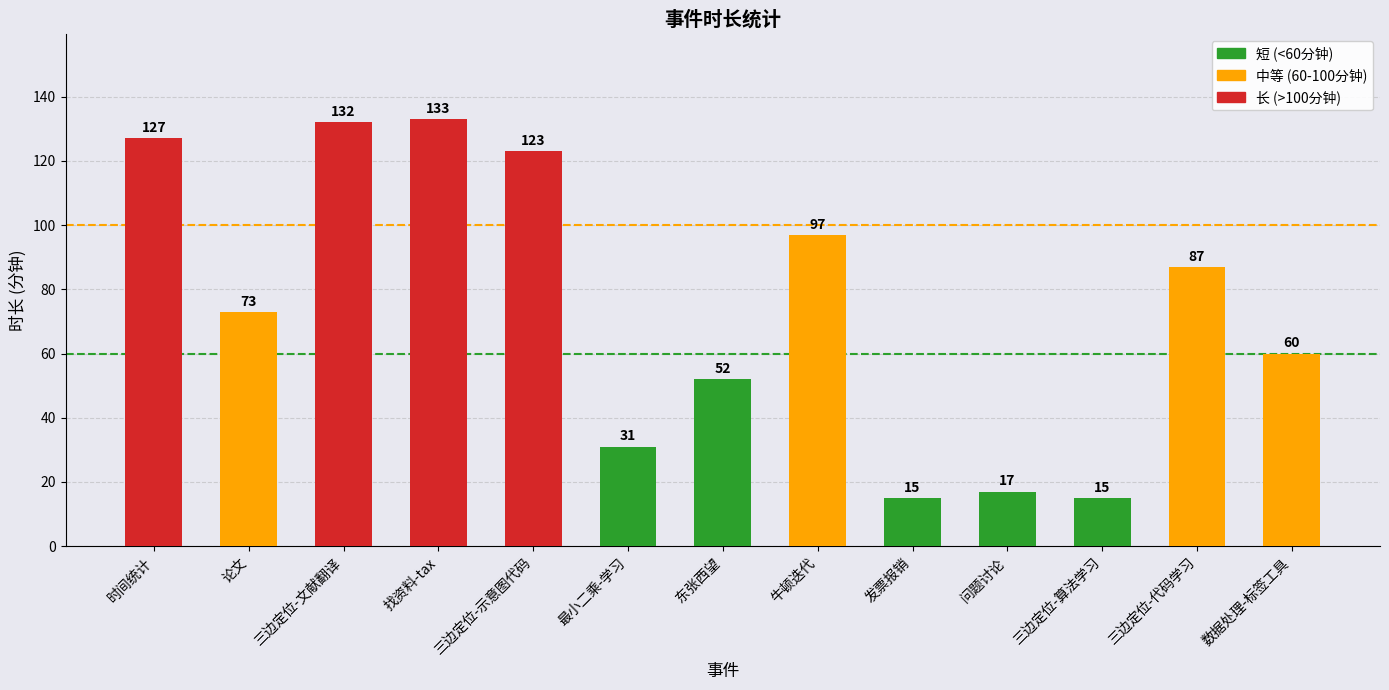

What is the sum of all values?

962